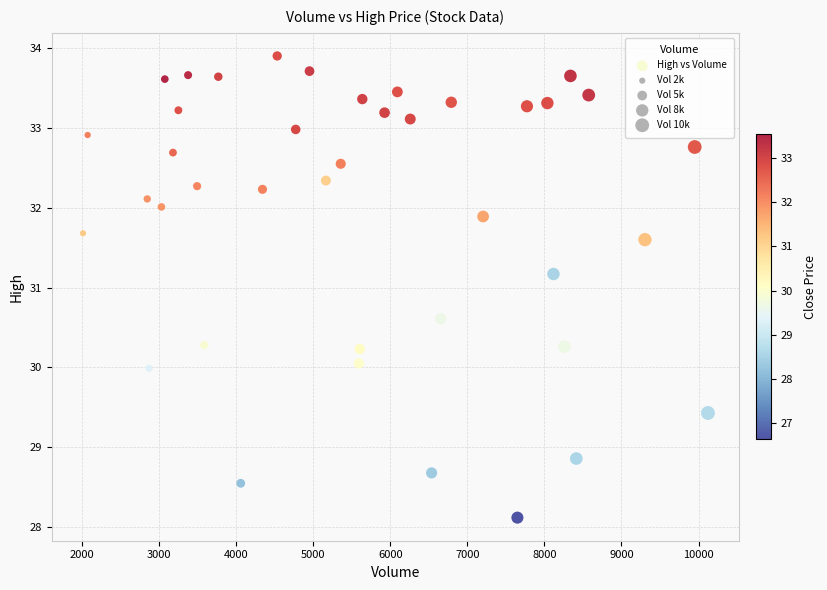

What is the range of Y values (max minus min)?

5.8